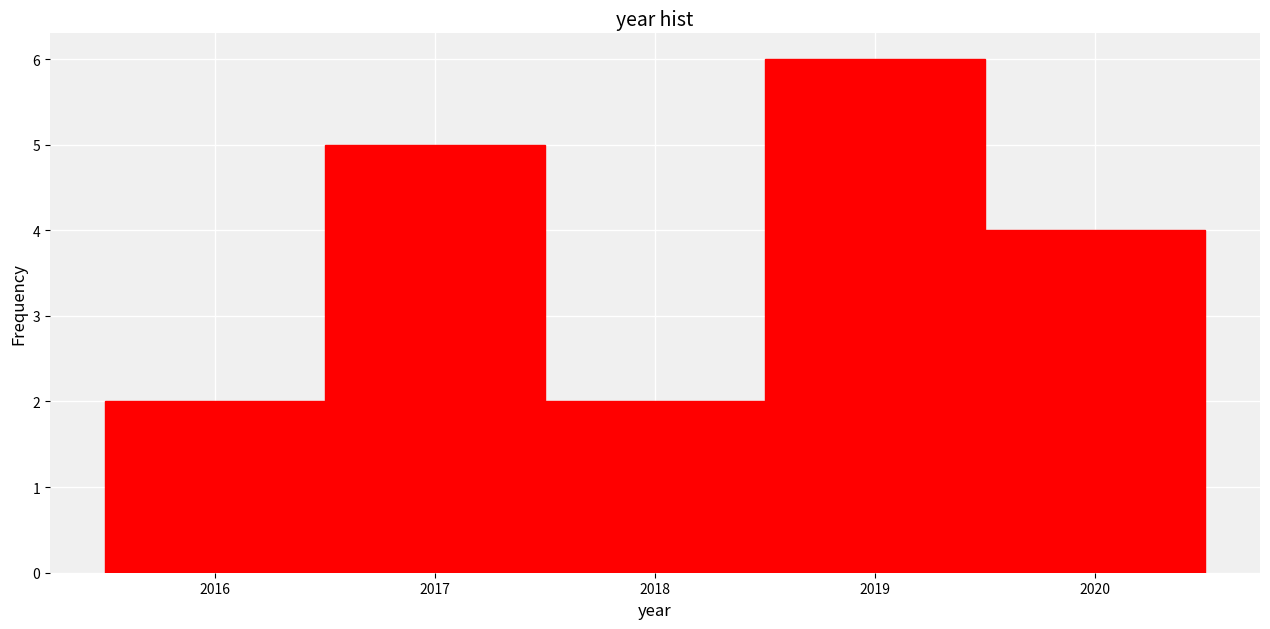

Reading left to right, list every bar in this chart as the range it spans on the x-axis followed by its height. The values are not printed on the chart, so give them approximately, as read against the axis.

2015.5 to 2016.5: 2
2016.5 to 2017.5: 5
2017.5 to 2018.5: 2
2018.5 to 2019.5: 6
2019.5 to 2020.5: 4